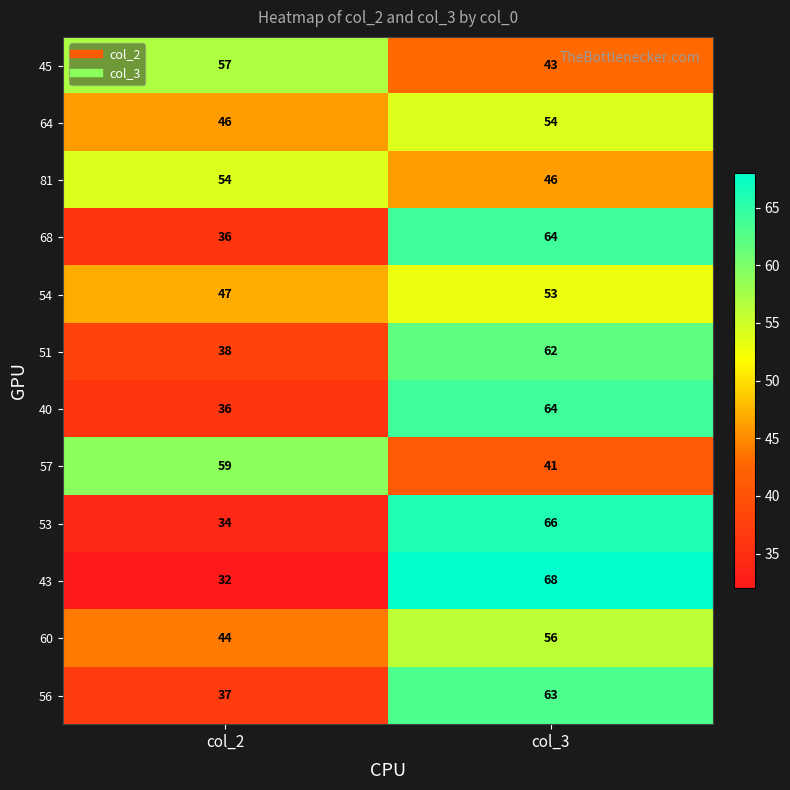

Which series changed the most between col_2 and col_3?

43